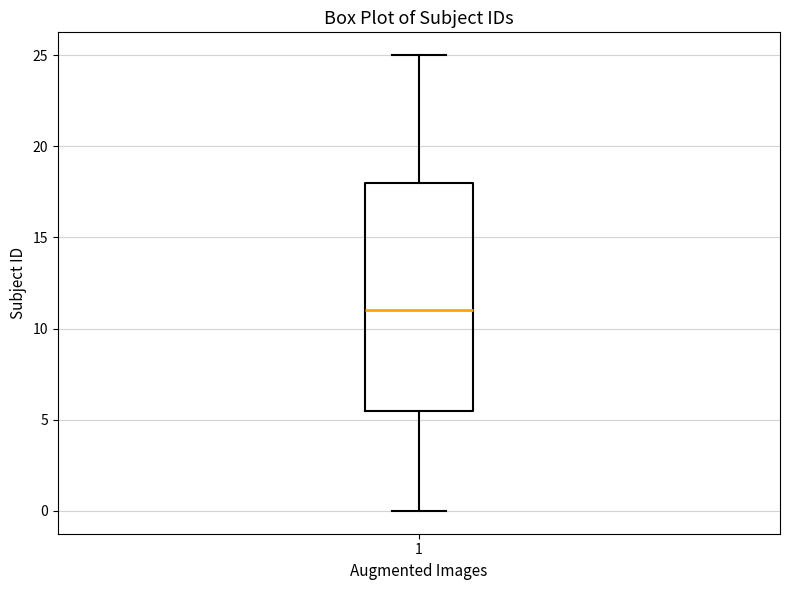

Where is the upper edge of the box at x = 1 on the y-axis? The values are not printed on the chart, so give them approximately, as read against the axis.

18.0